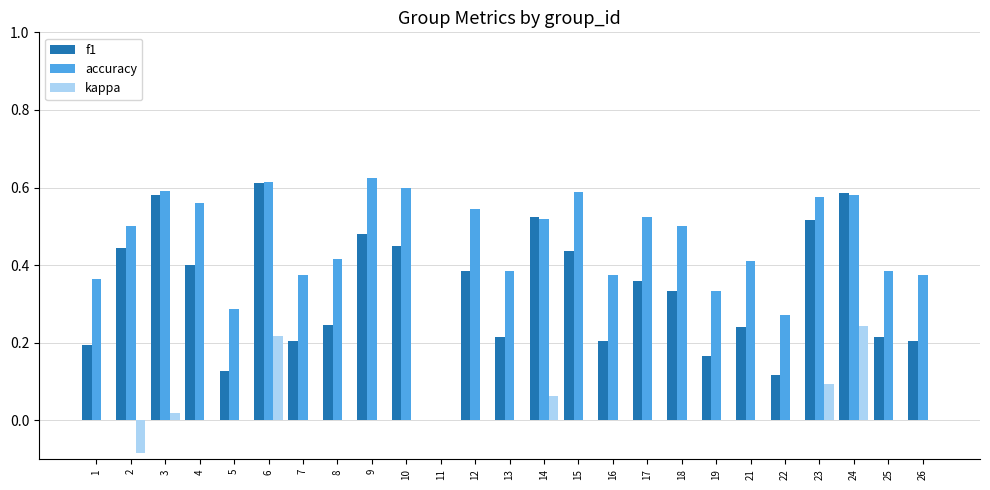

The value of f1 at 1 is 0.2. True or false?

True